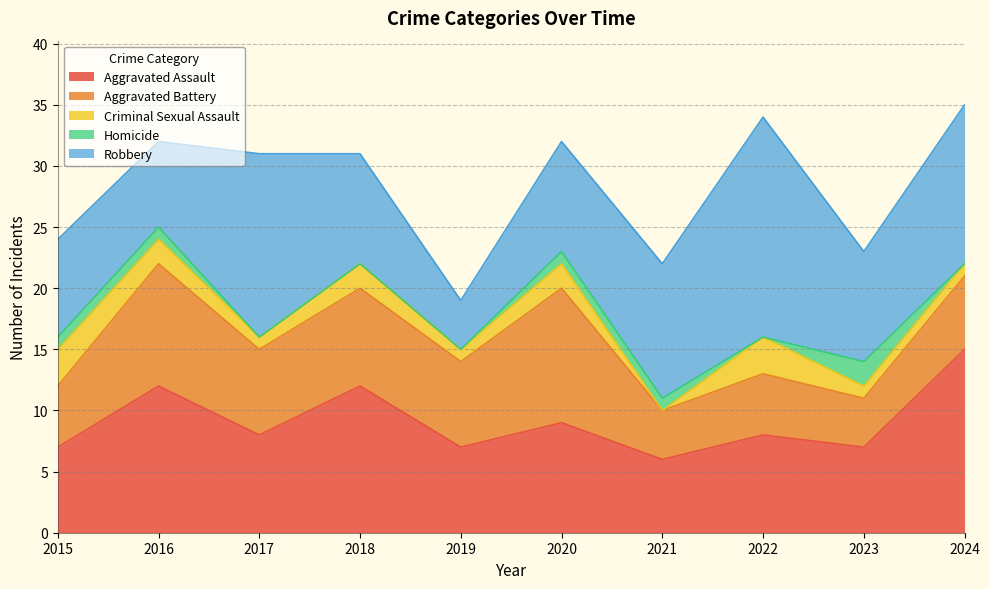

Does the chart have visible grid lines?

Yes